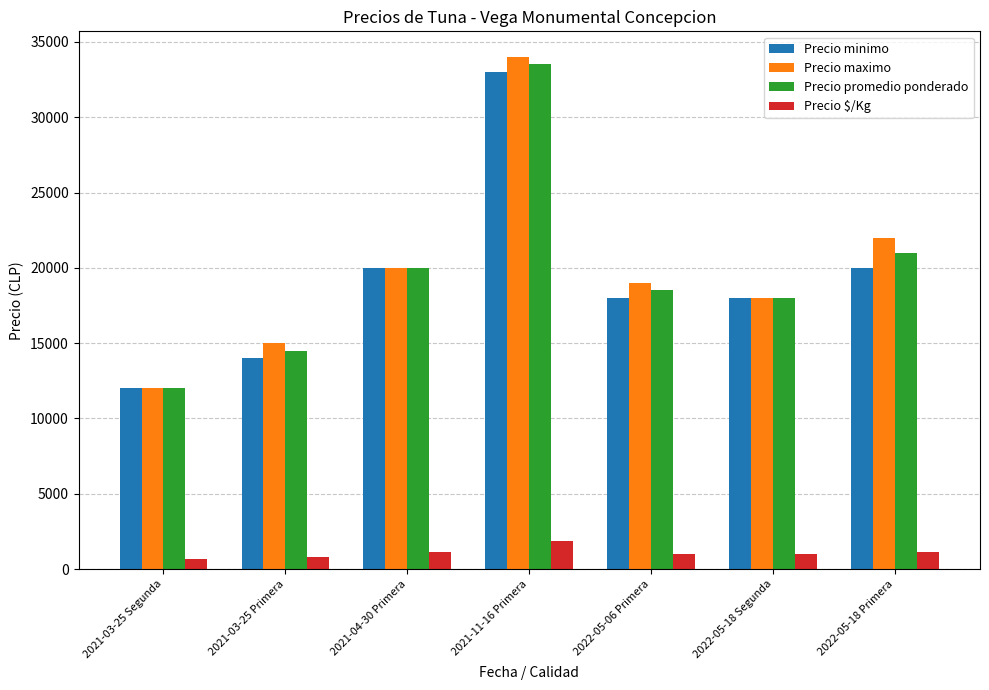

What is the average value of the Precio minimo series?

19286